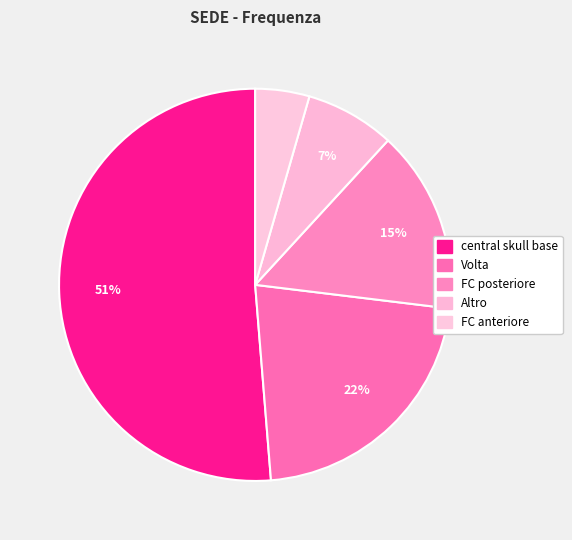

To the nearest percent, what percentage of the pie is FC posteriore?

15%